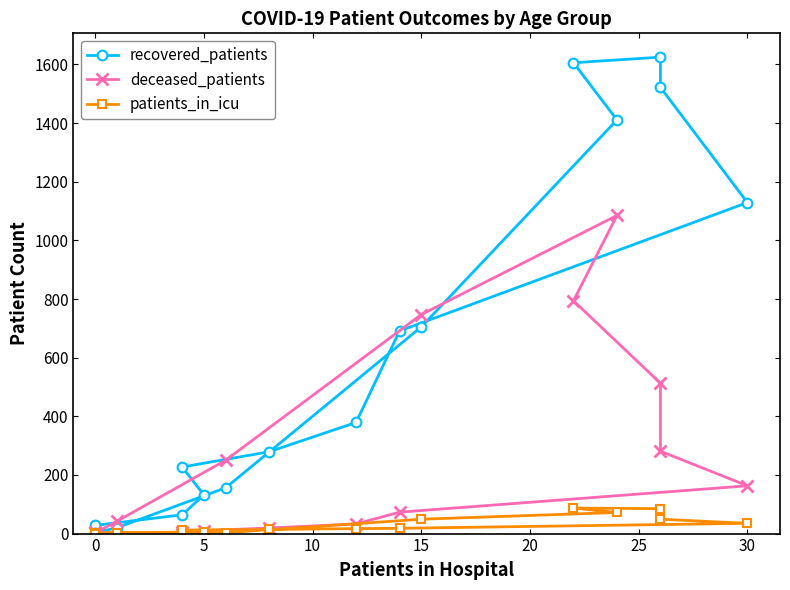

What is the sum of all recovered_patients values?

9977